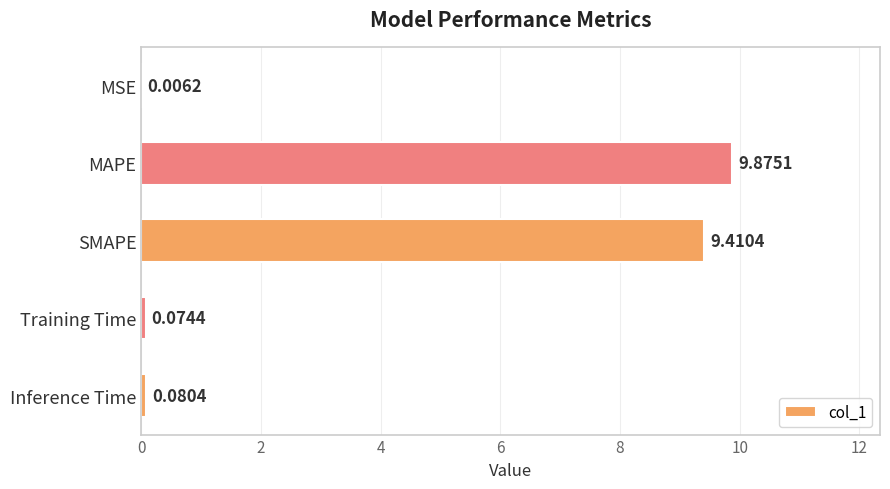

Between MSE and Training Time, which is larger?

Training Time